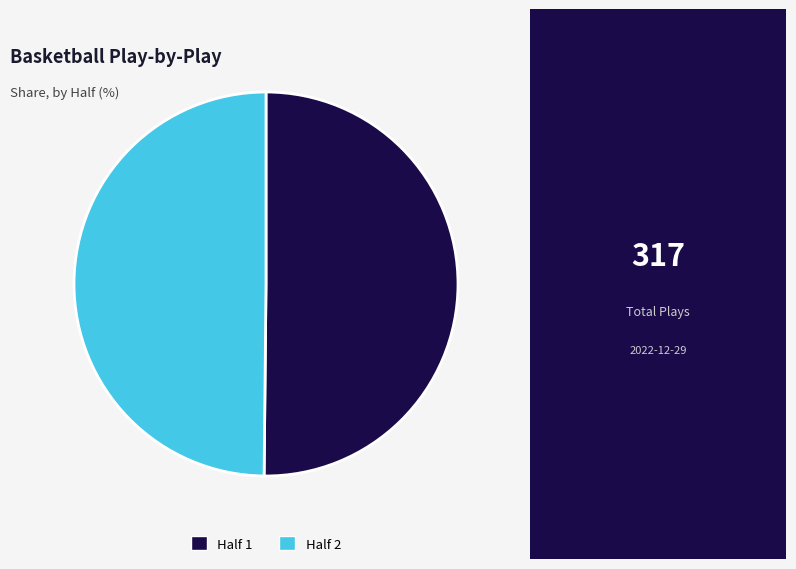

Is it true that Half 1 is 63% of the pie?

False